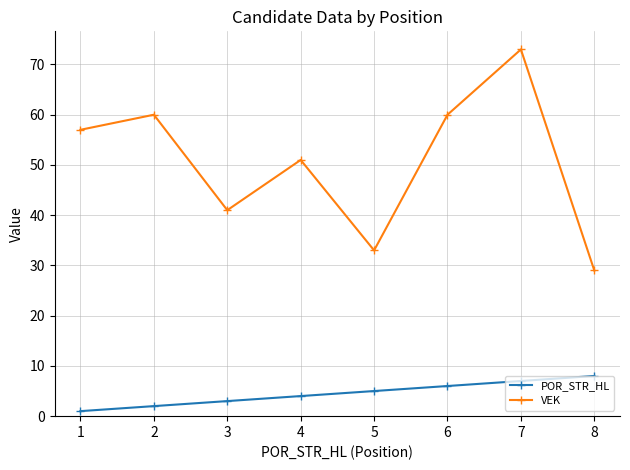

The value of VEK at 1 is 57. True or false?

True